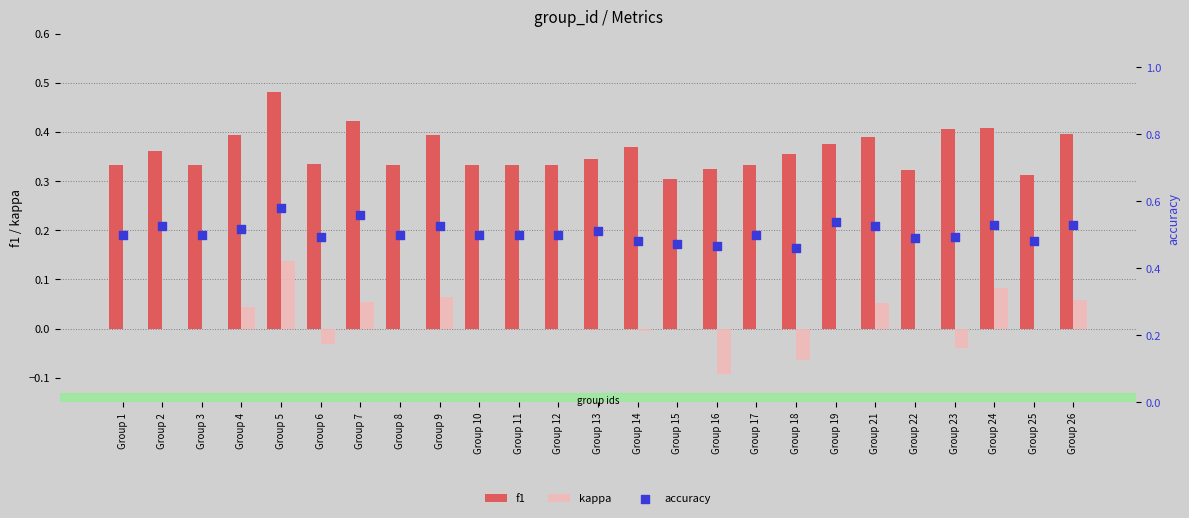

What is the total value across all series at Group 3?

0.8